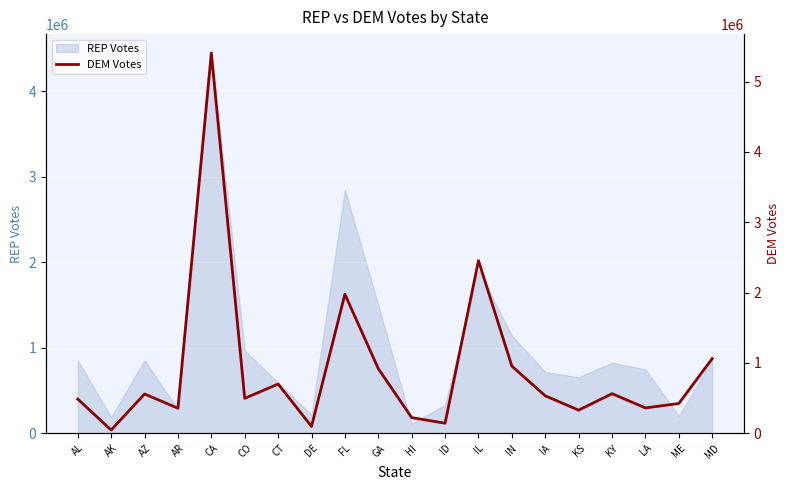

What value does the data have at AZ, to the nearest 100?

557800